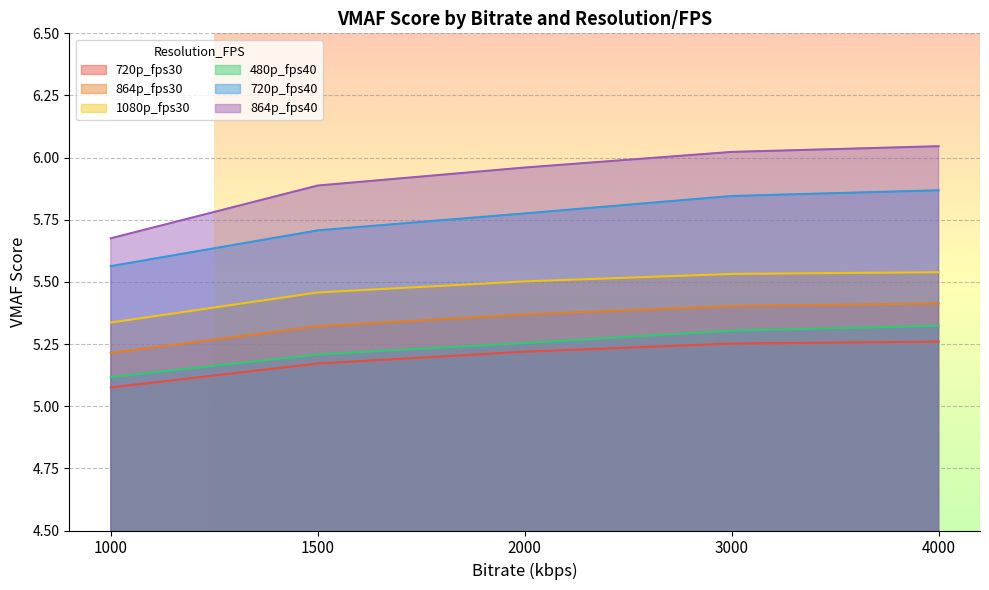

Which series has the largest total across all categories?

864p_fps40